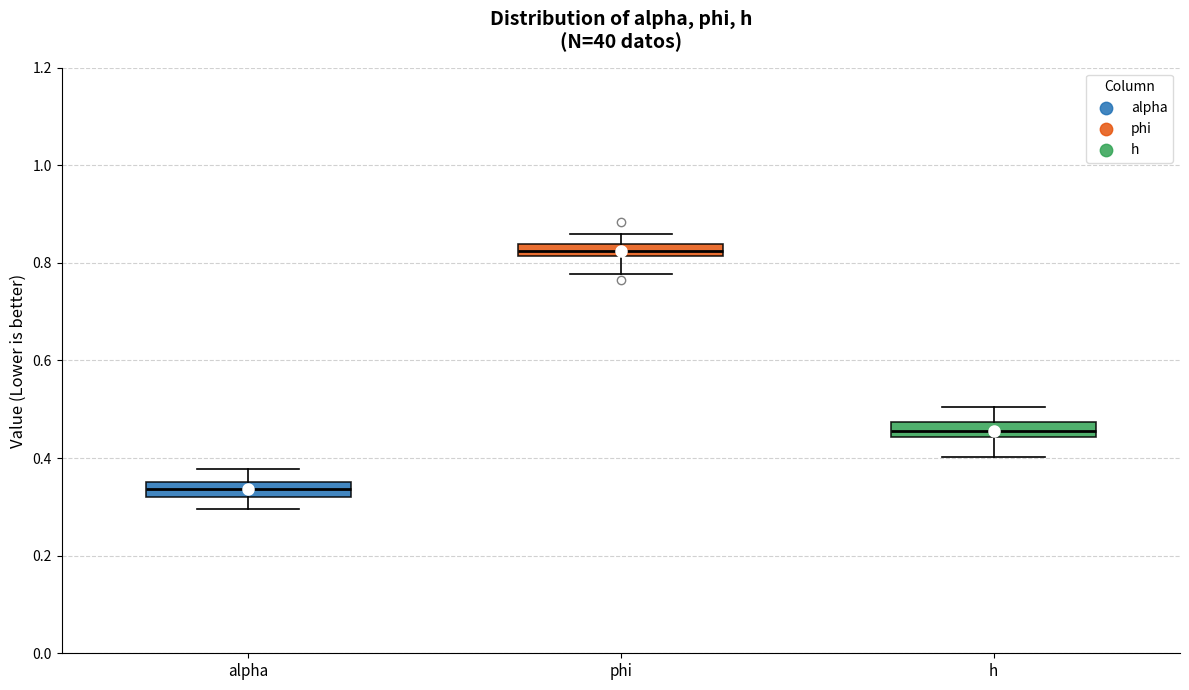

Which box's median line is the lowest?

alpha